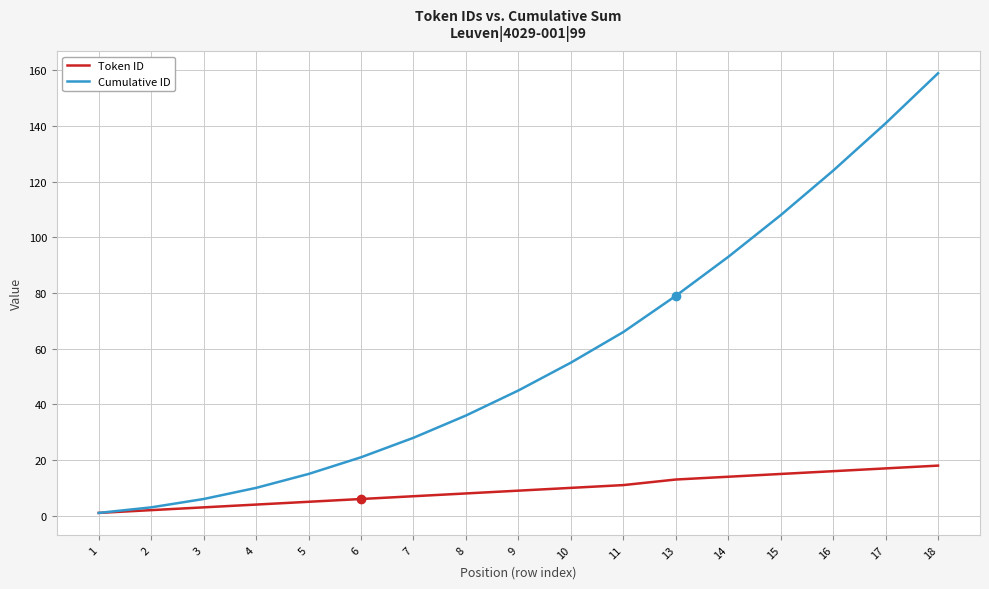

Is the value of Token ID at 8 greater than the value of Cumulative ID at 1?

Yes